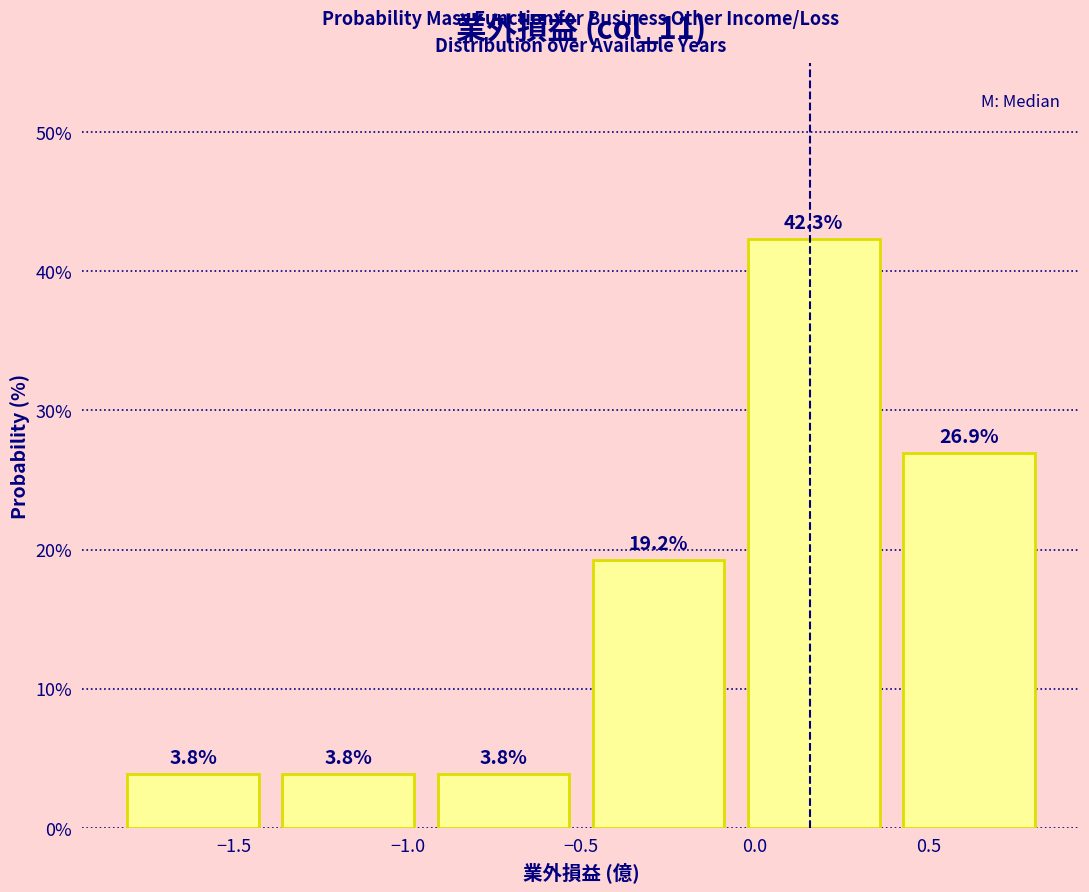

What is the height of the bar covering -1.40 to -0.95 on the x-axis? The bar edges are not printed on the chart, so give them approximately, as read against the axis.

3.8